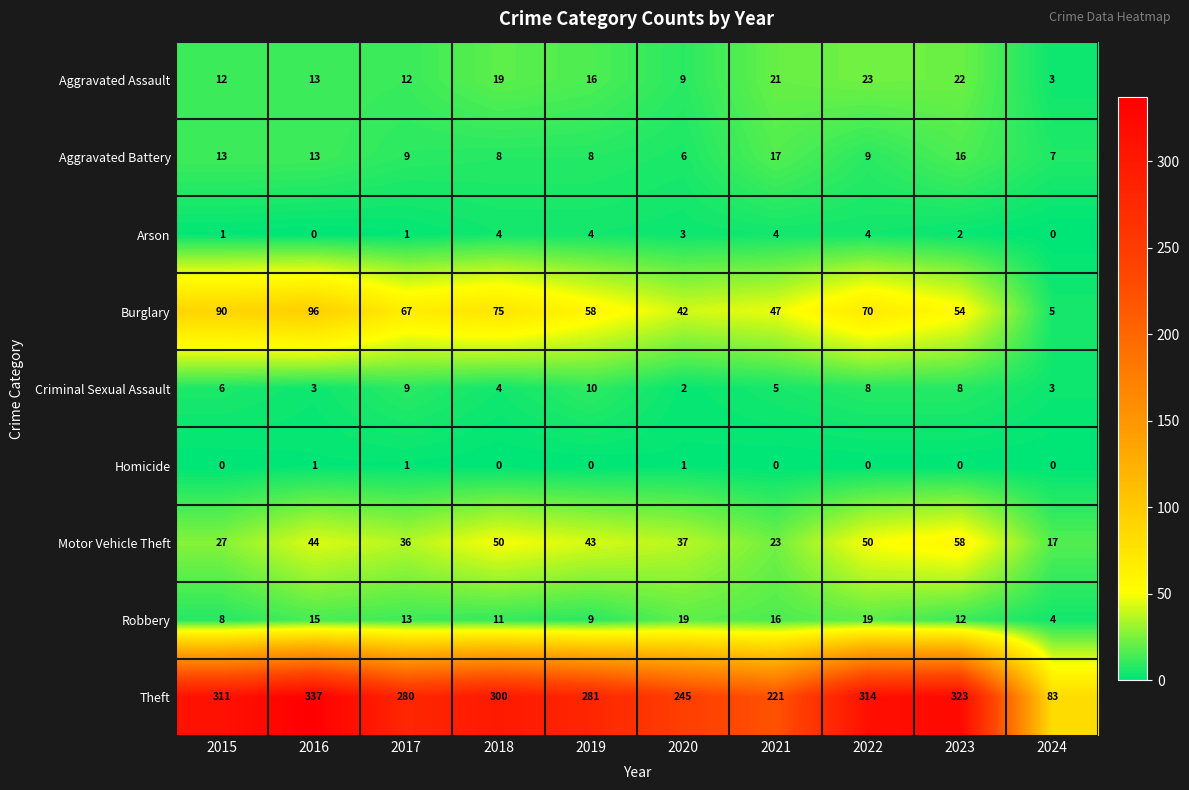

Which label corresponds to the largest value in the chart?

2016